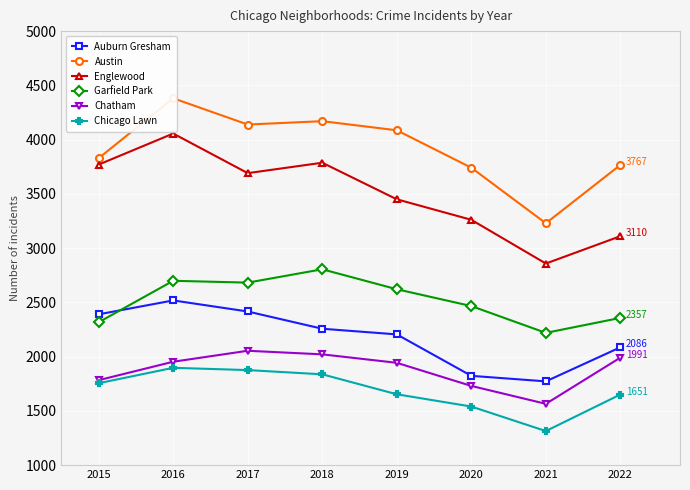

In Austin, how many points are higher than both neighbors (excluding endpoints)?

2